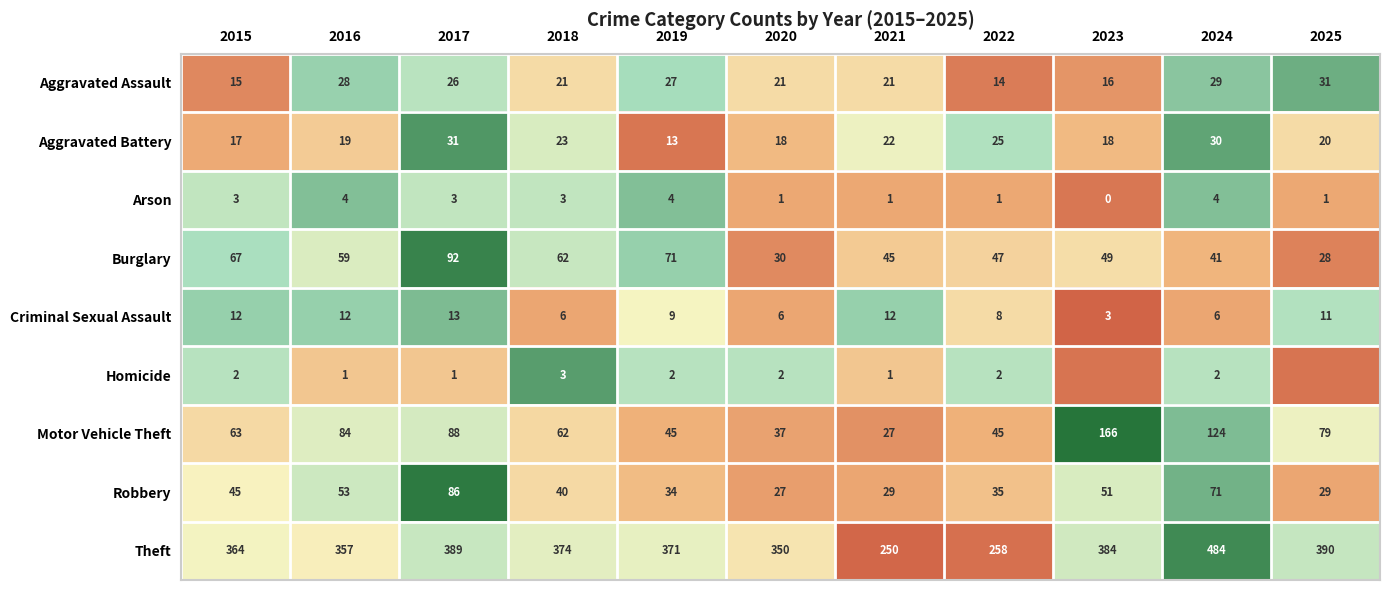

Is the value of Arson at 2018 greater than the value of Aggravated Assault at 2015?

No